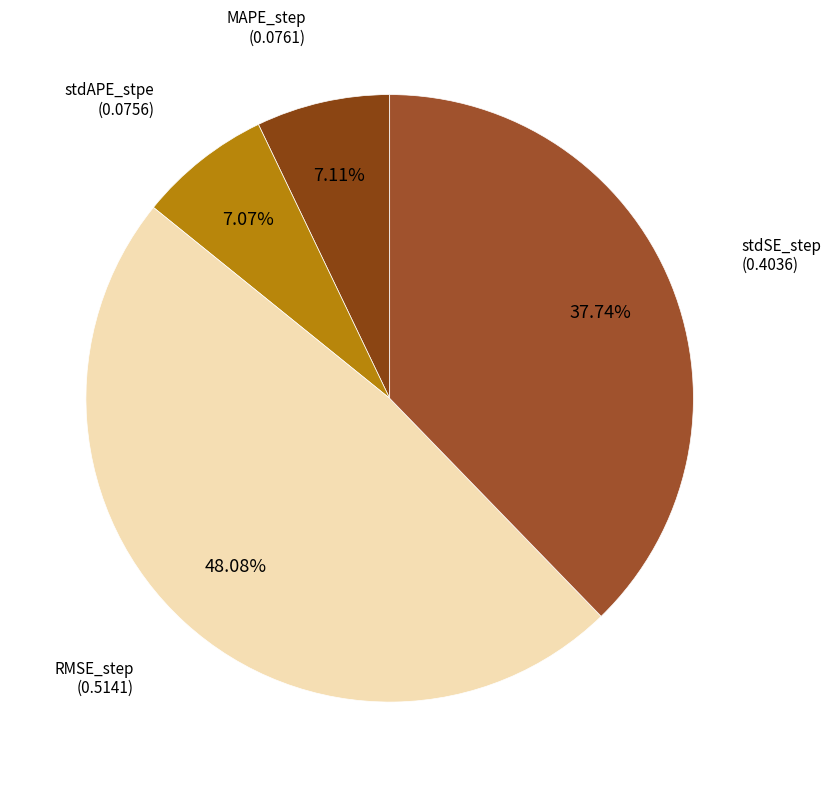

The stdSE_step slice represents 29% of the pie. True or false?

False